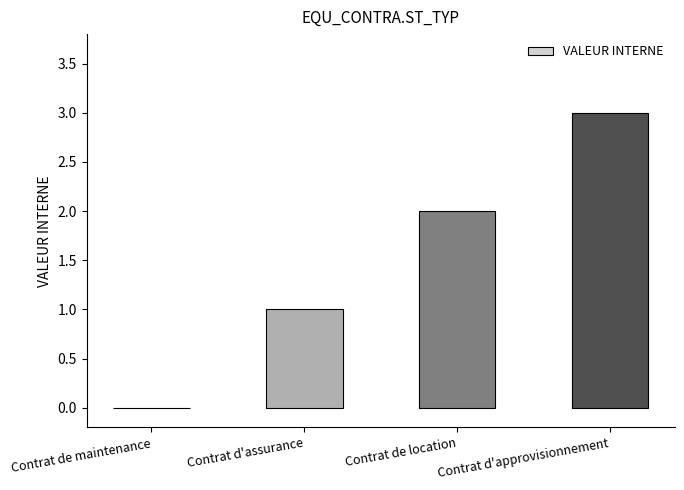

What is the sum of all values?

6